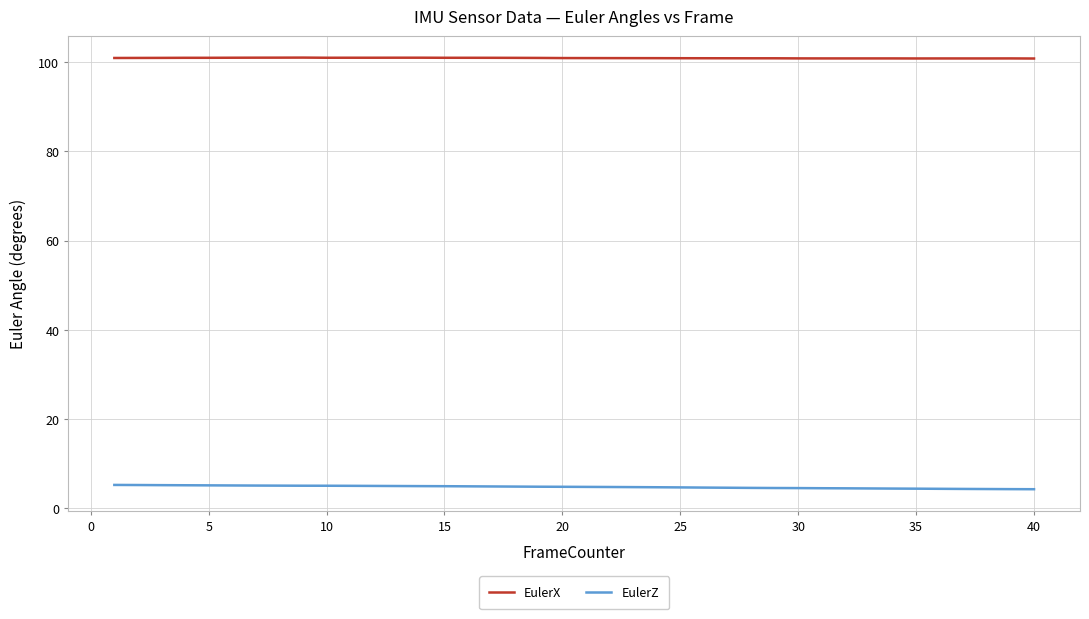

Which series has the largest total across all categories?

EulerX